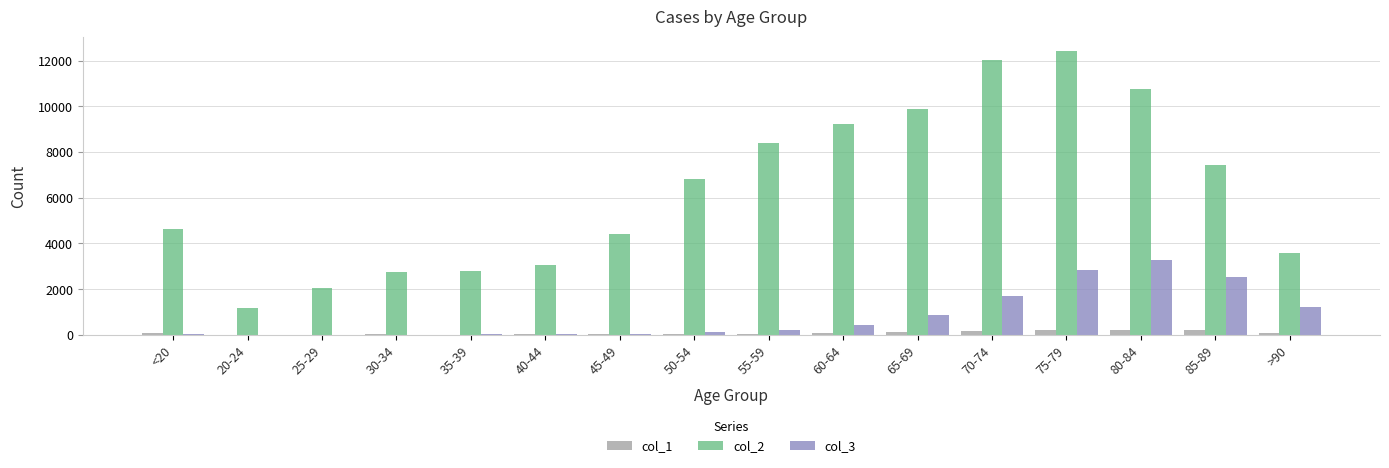

At which label does col_3 reach its peak?

80-84